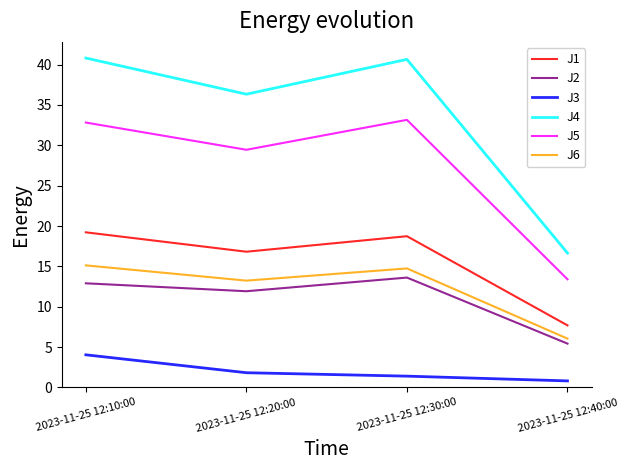

What is the greatest value displayed?

40.8